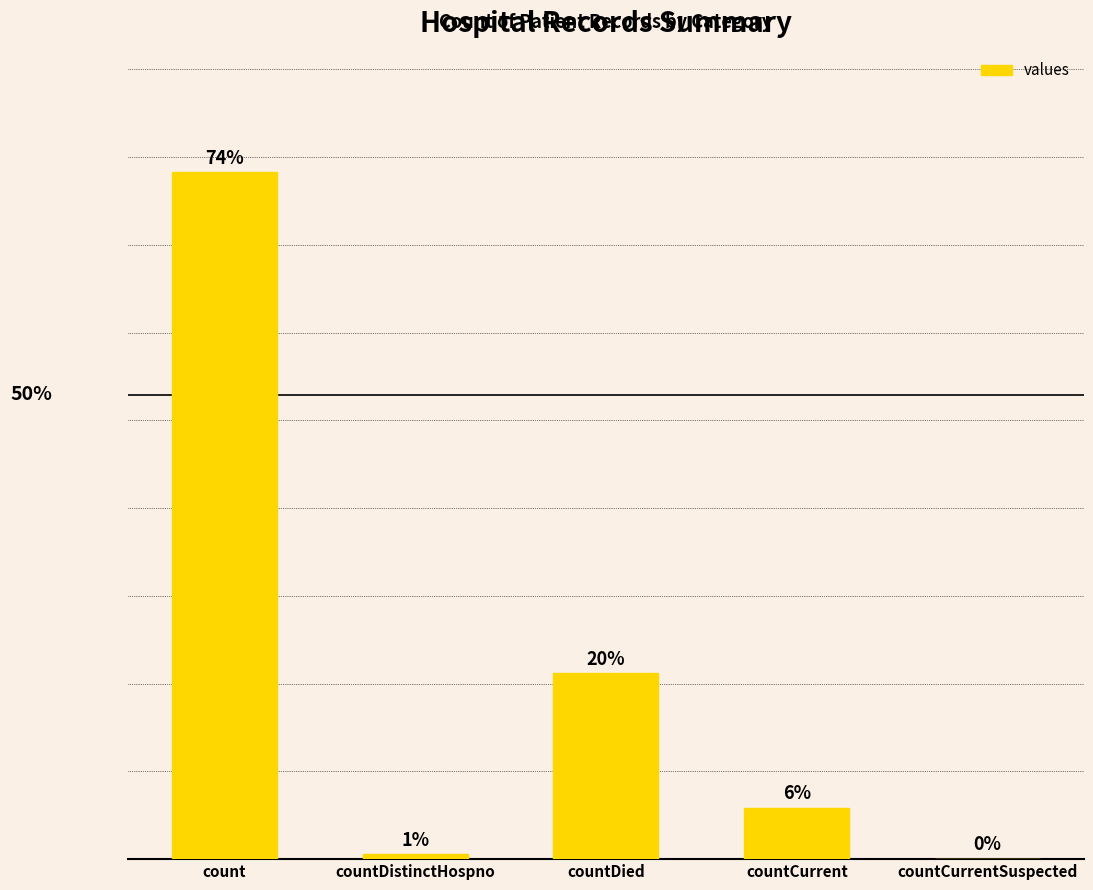

What is the value of the 3rd bar from the left?

2880